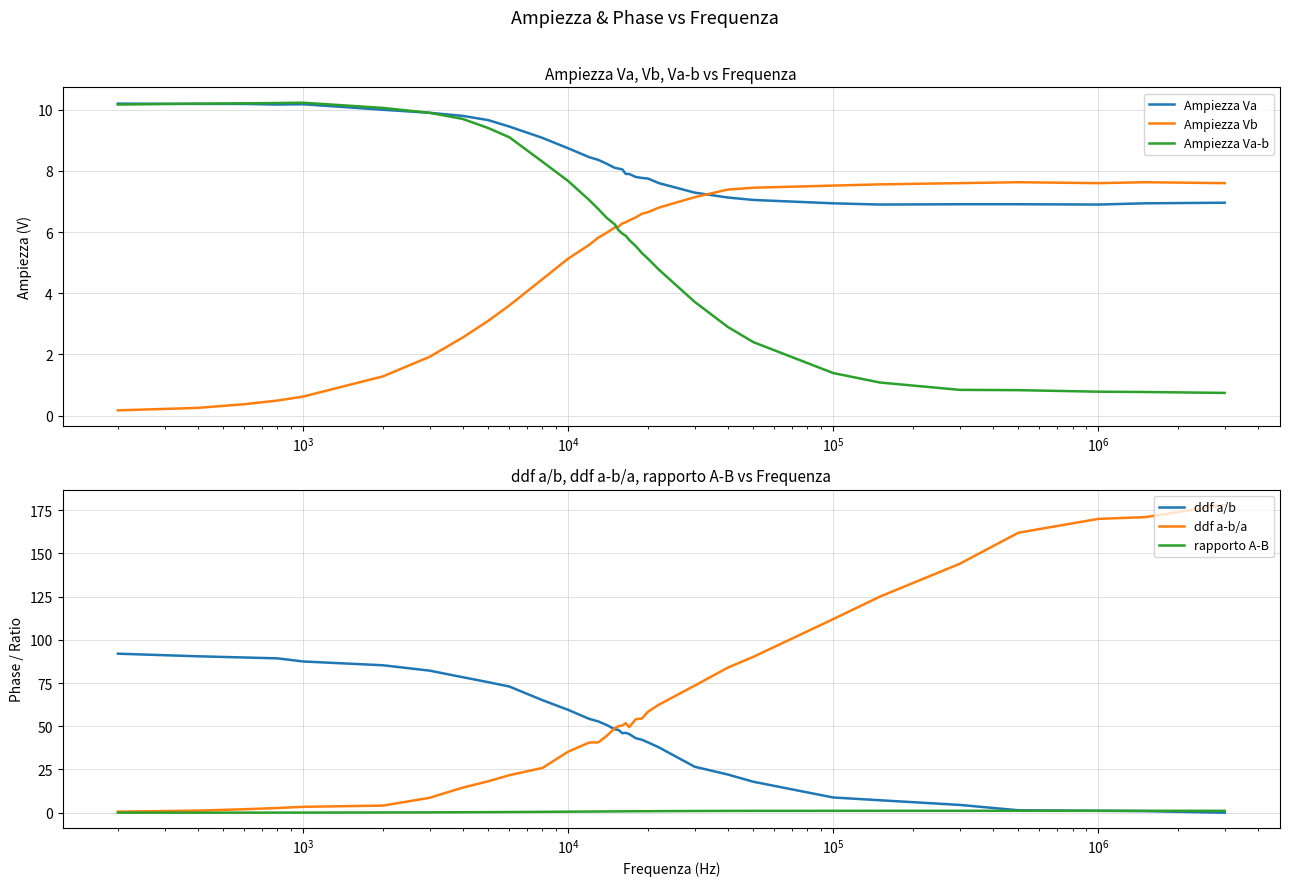

What is the sum of all Ampiezza Vb values?

174.3